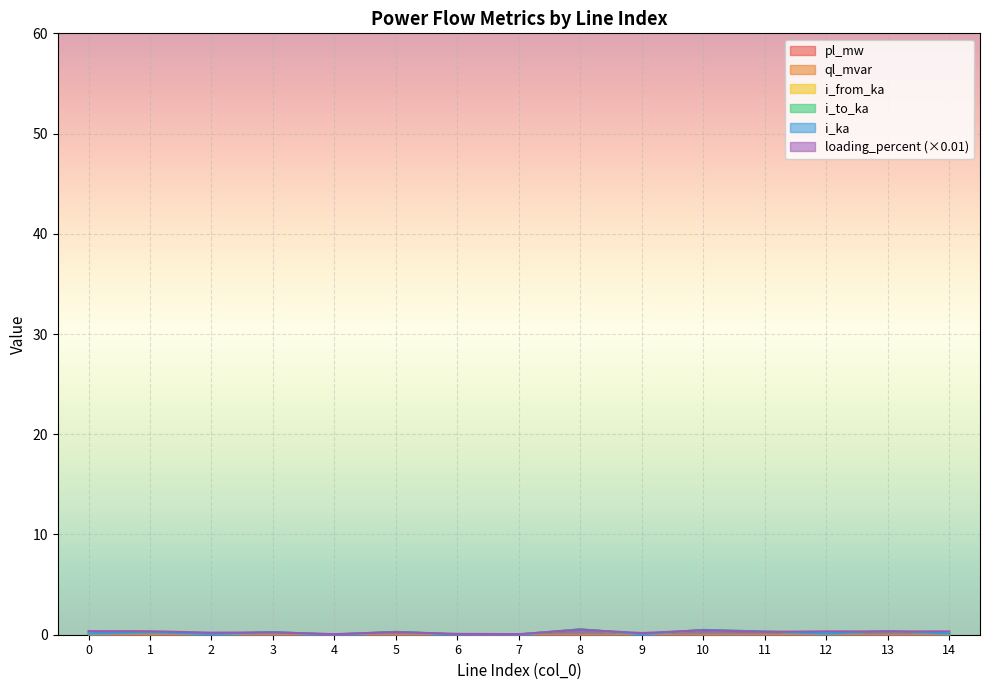

What are all the series names shown in the legend?

pl_mw, ql_mvar, i_from_ka, i_to_ka, i_ka, loading_percent